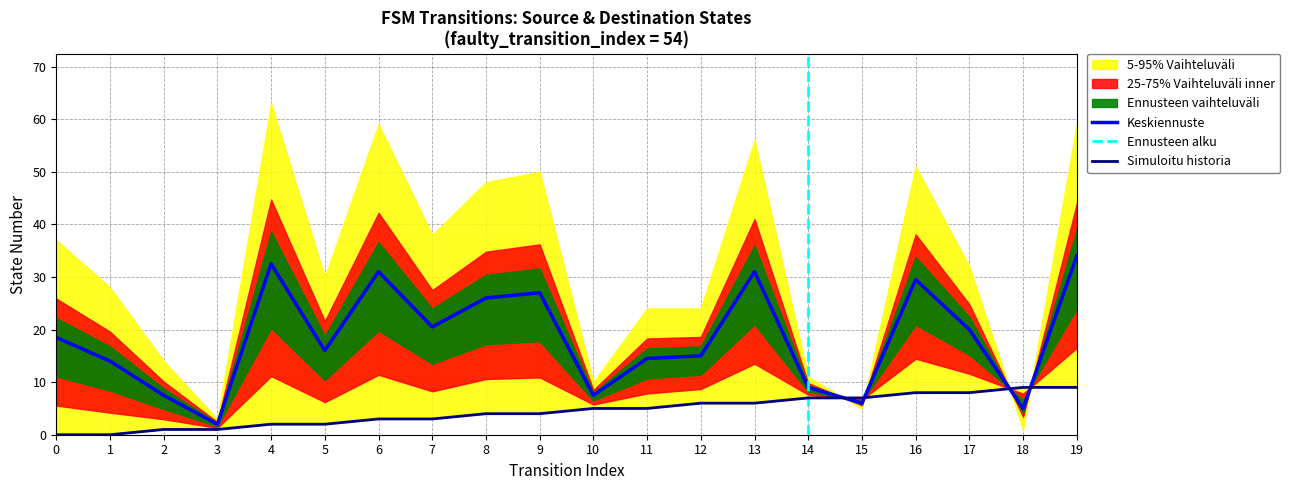

Count the number of categories in the chart.

20